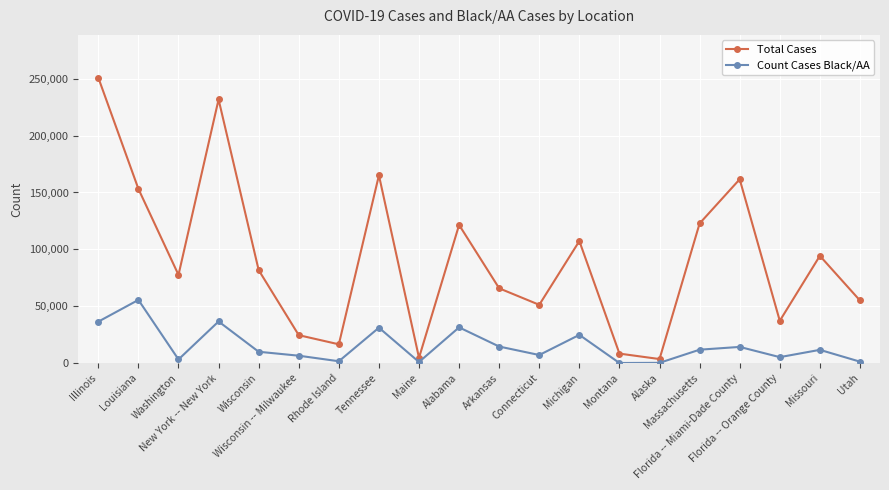

Which series has the widest spread of values?

Total Cases